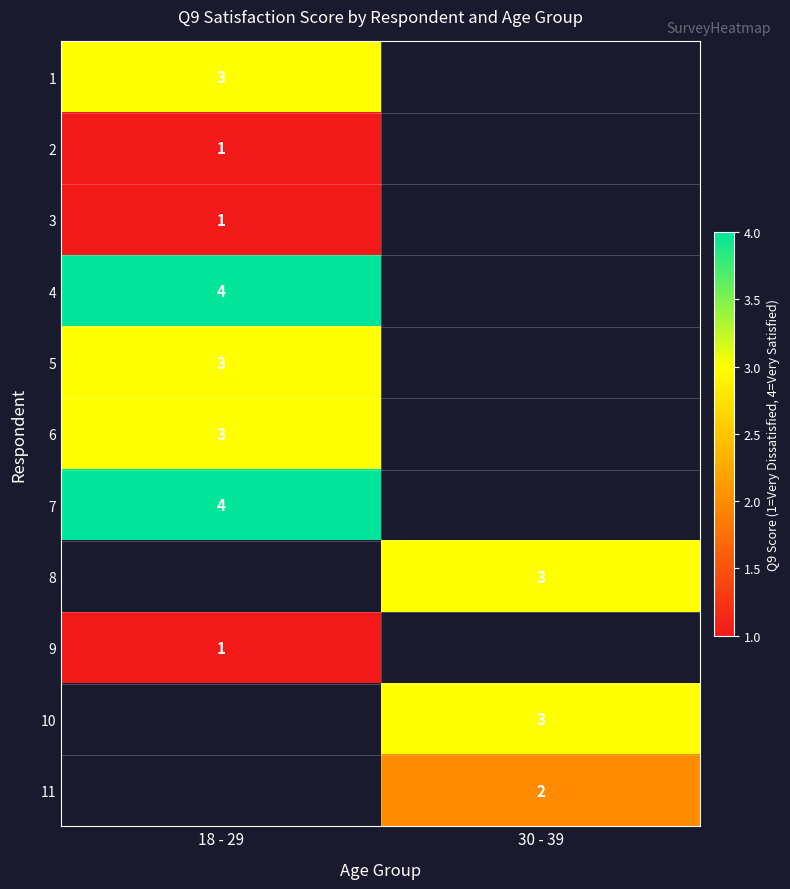

The 9 series shows 0 at 18 - 29. True or false?

False